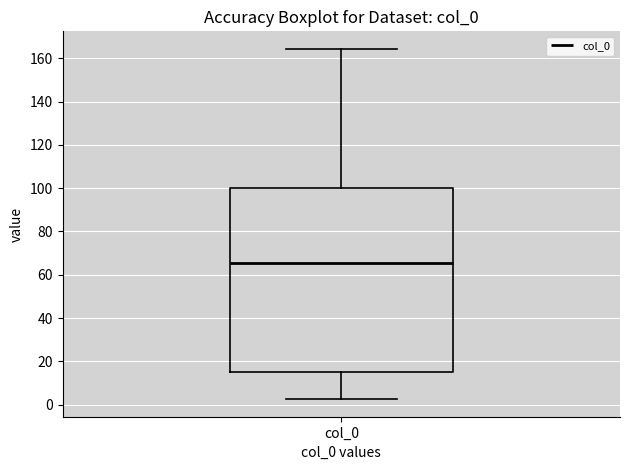

Transcribe this box plot: give where the median line is, the range the box spans, and where the two whiskers end, as read against the y-axis. The values are not printed on the chart, so give them approximately, as read against the axis.

median 66, box 16 to 100, whiskers 2 to 164